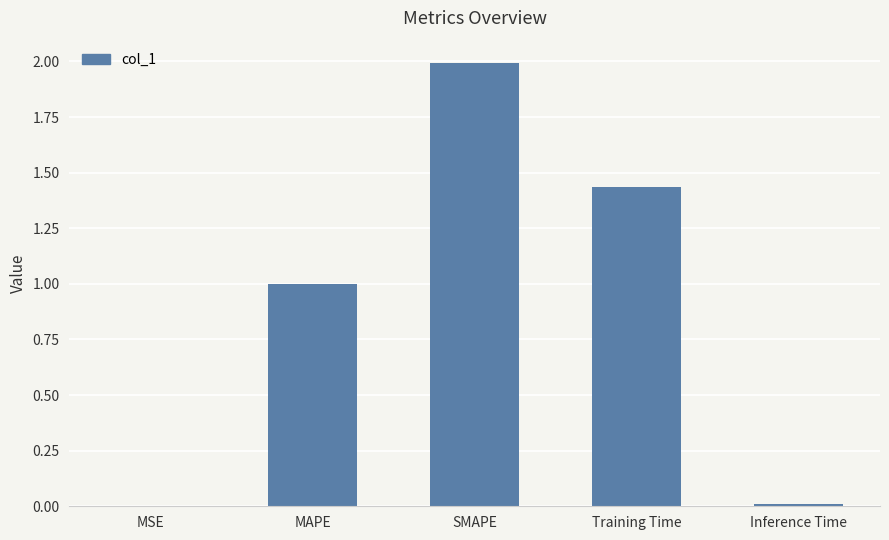

Which category has the highest value across all series?

SMAPE